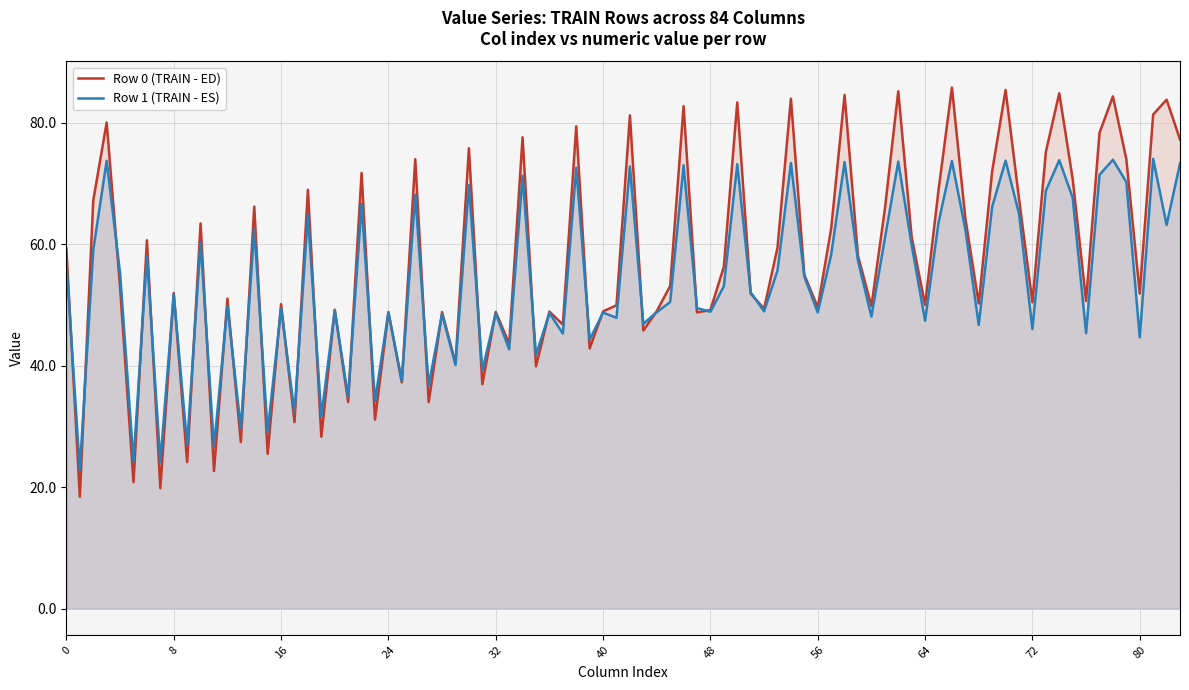

Rank the series by their maximum value, from highest to lowest.

Row 0 (TRAIN - ED), Row 1 (TRAIN - ES)